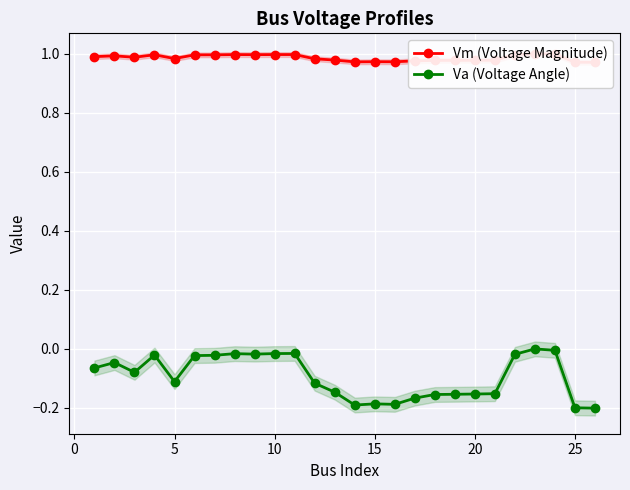

How many interior local valleys does the Va (Voltage Angle) series have?

5